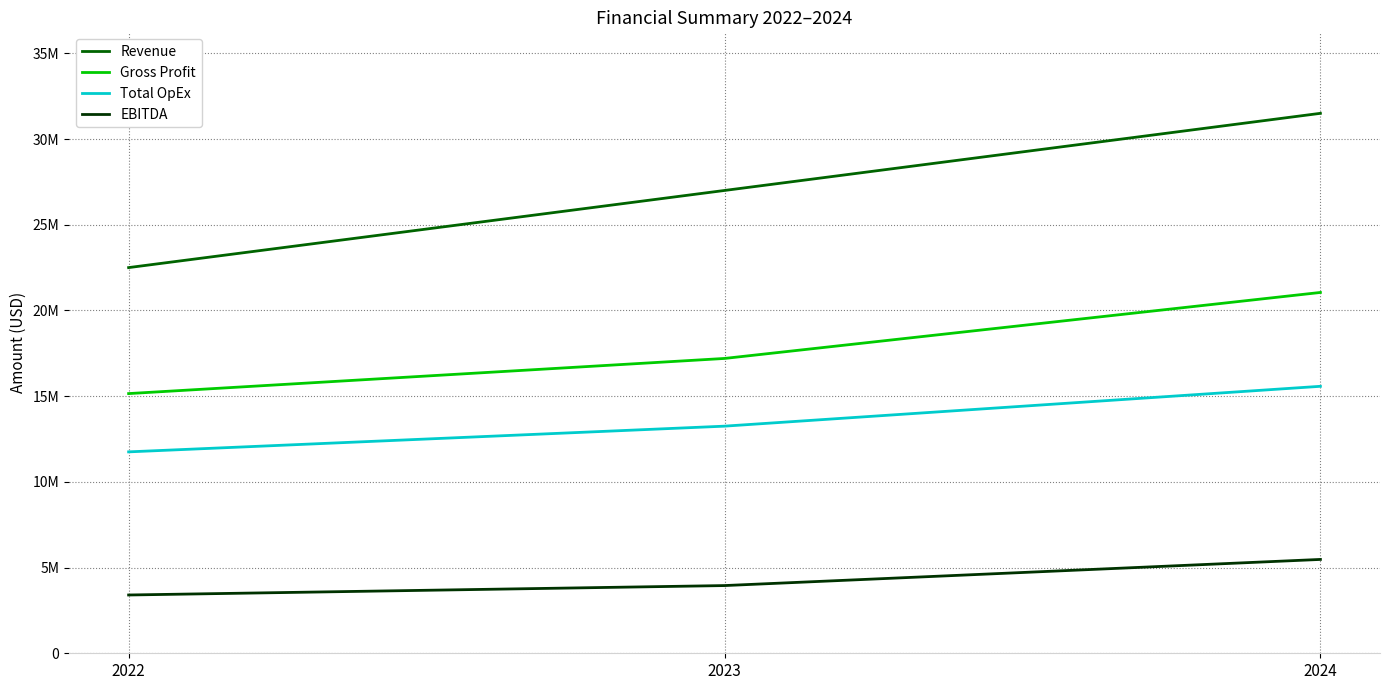

What value does the Gross Profit series have at 2023?

17200000